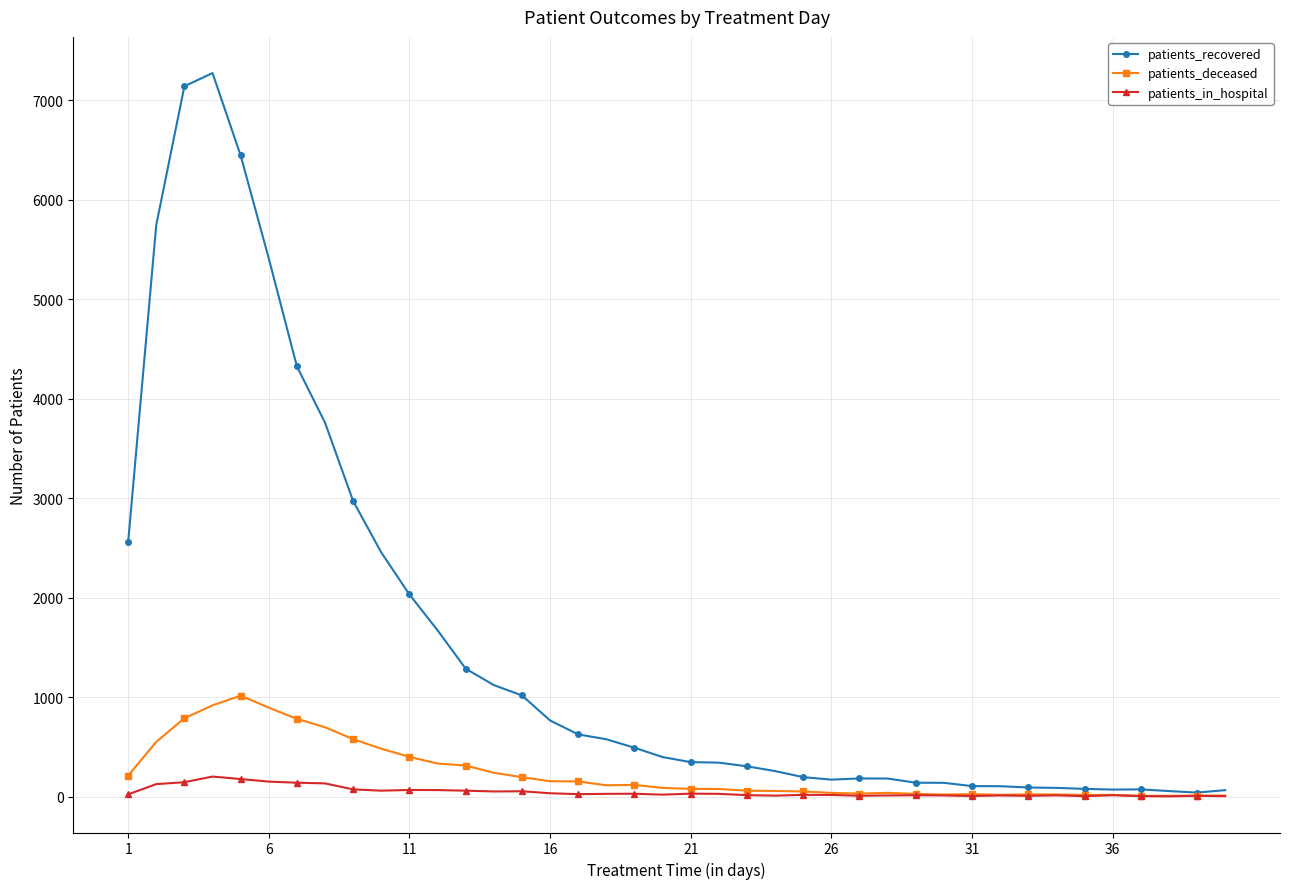

How many series are shown in this chart?

3